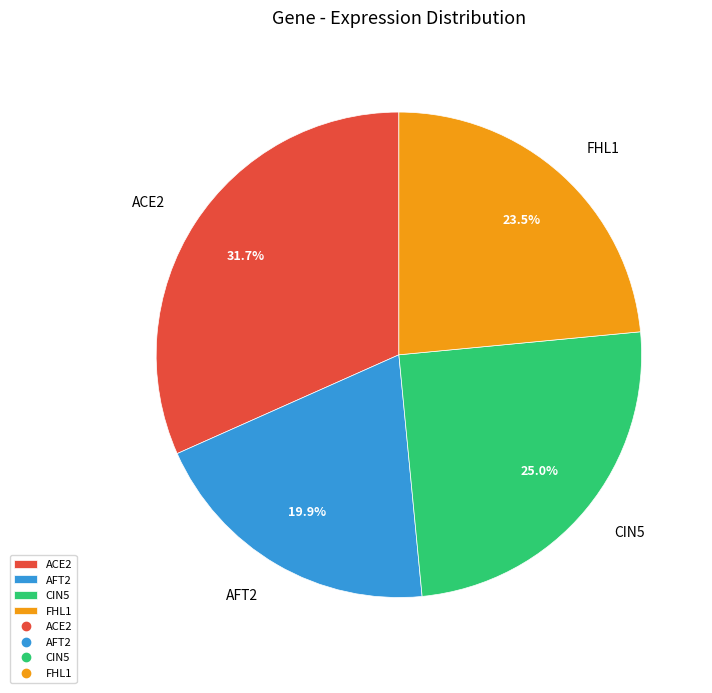

How many segments does this pie chart have?

4